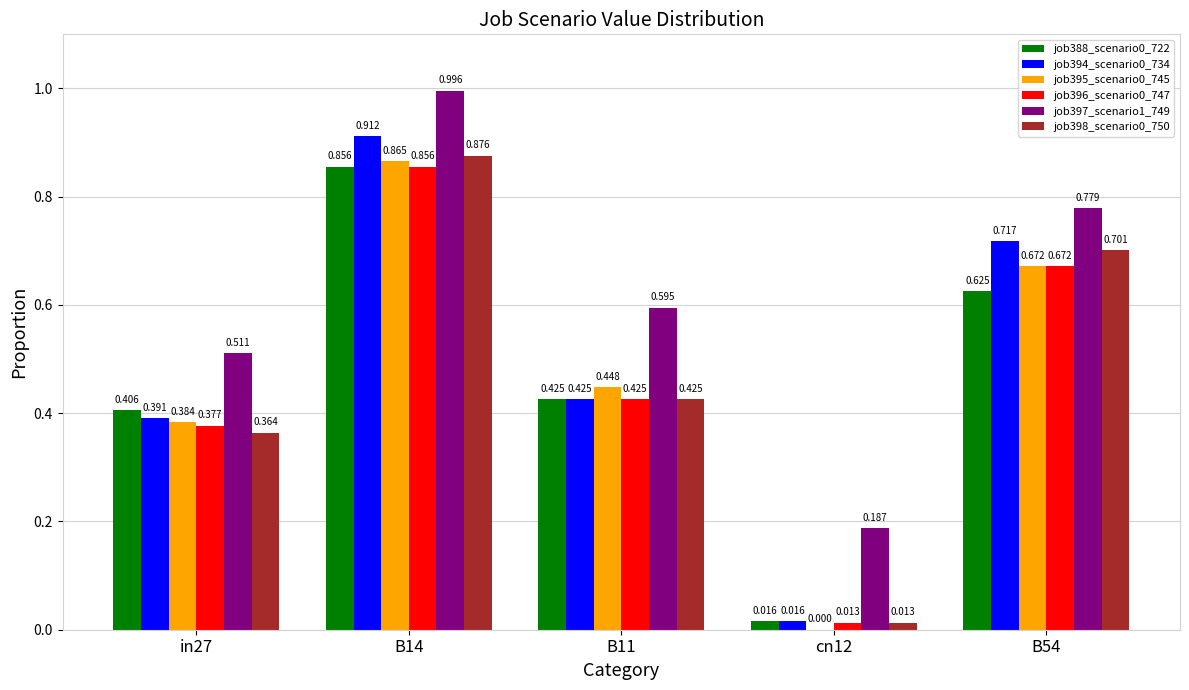

Is the value of job394_scenario0_734 at in27 greater than the value of job397_scenario1_749 at B11?

No